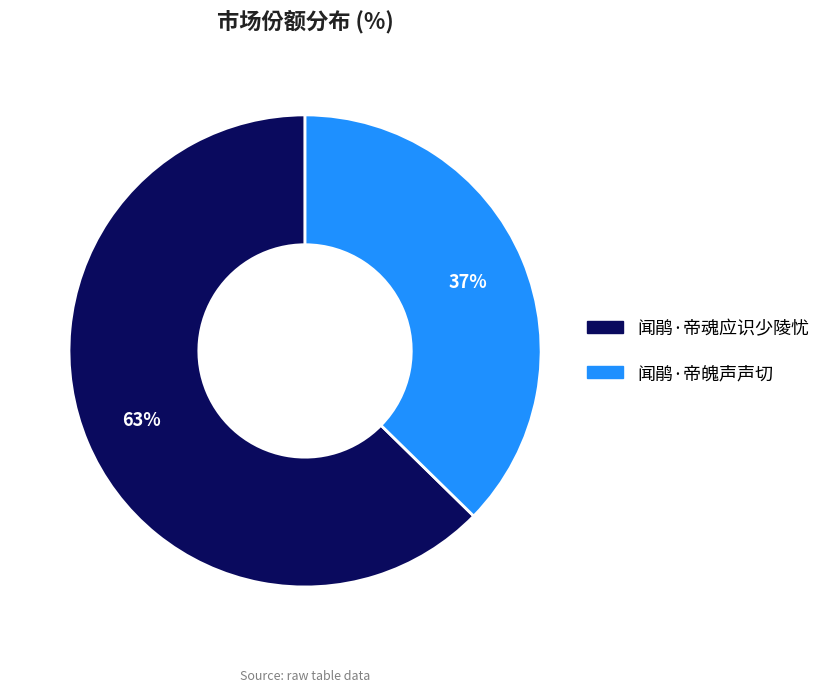

Rank the categories by value from highest to lowest.

闻鹃·帝魂应识少陵忧, 闻鹃·帝魄声声切